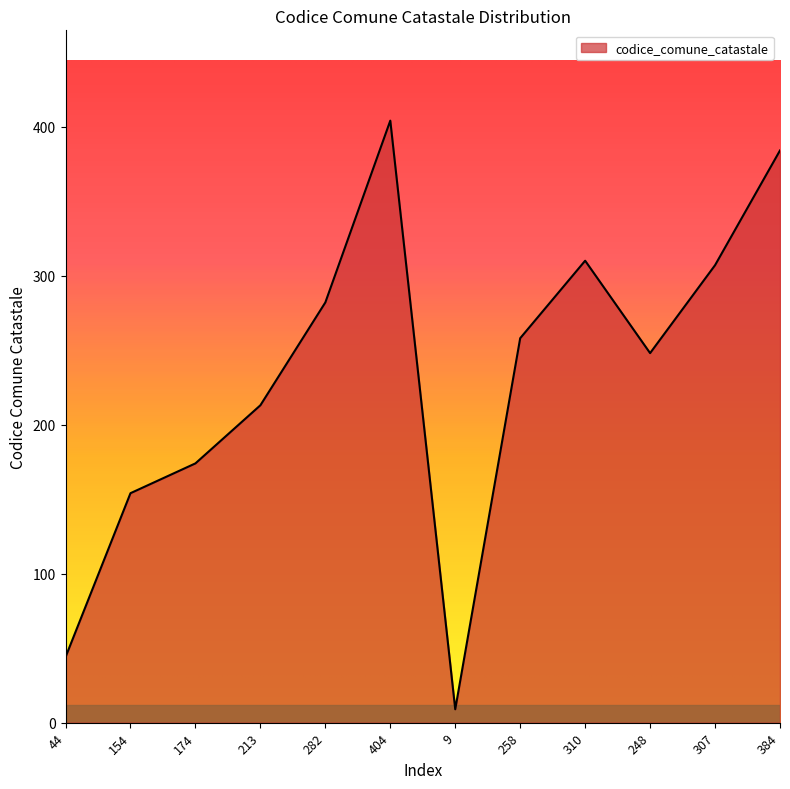

What is the difference between the maximum and minimum values?

395